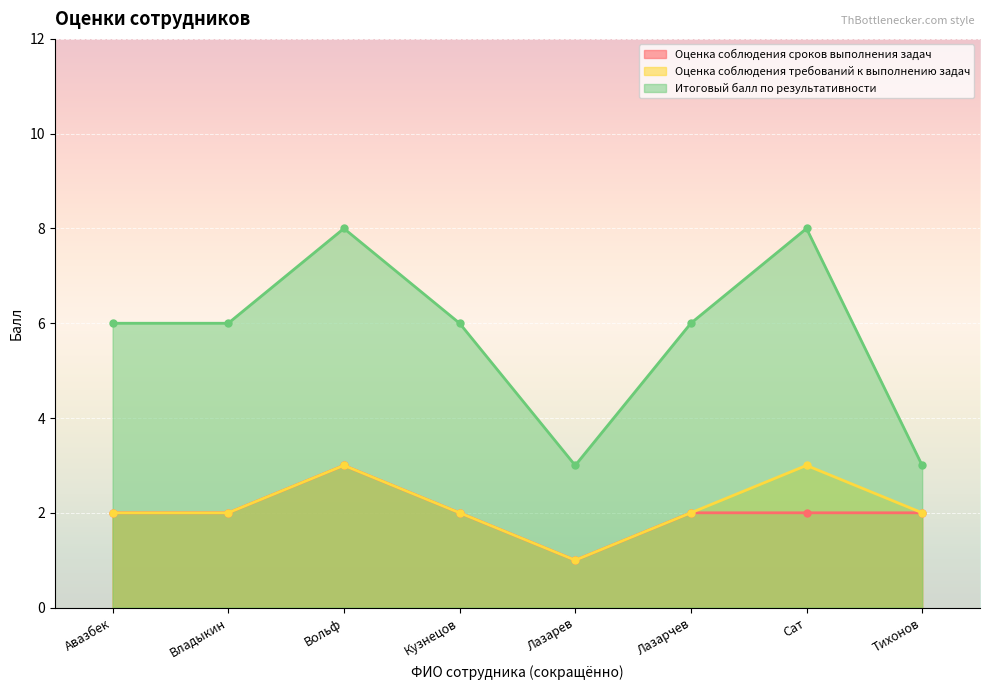

Rank the series by their maximum value, from highest to lowest.

Итоговый балл по результативности, Оценка соблюдения сроков выполнения задач, Оценка соблюдения требований к выполнению задач